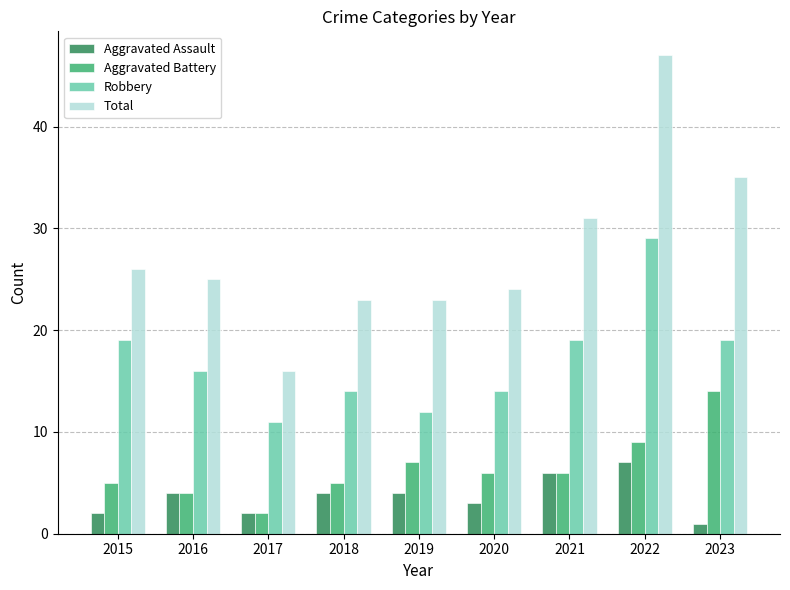

How many groups of bars are there?

9